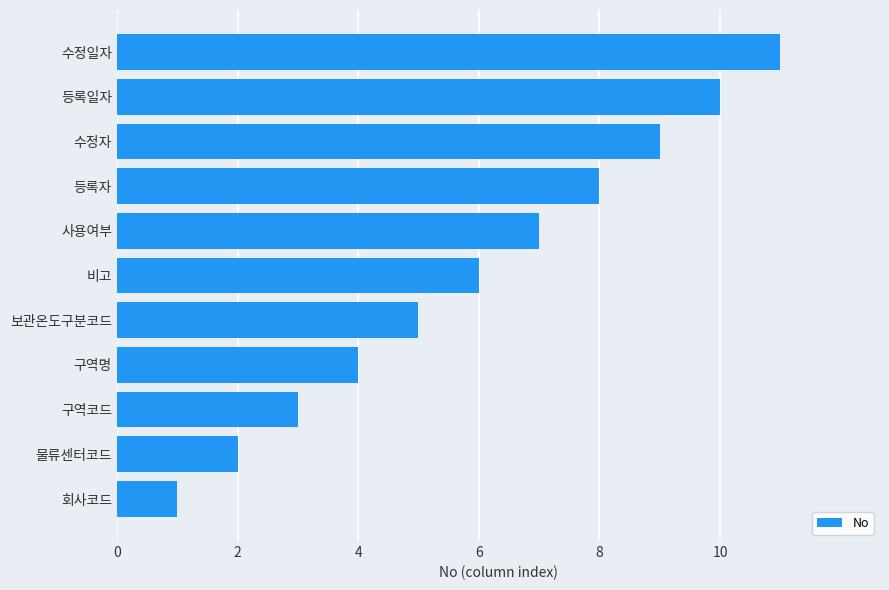

What is the sum of the values at 회사코드 and 보관온도구분코드?

6